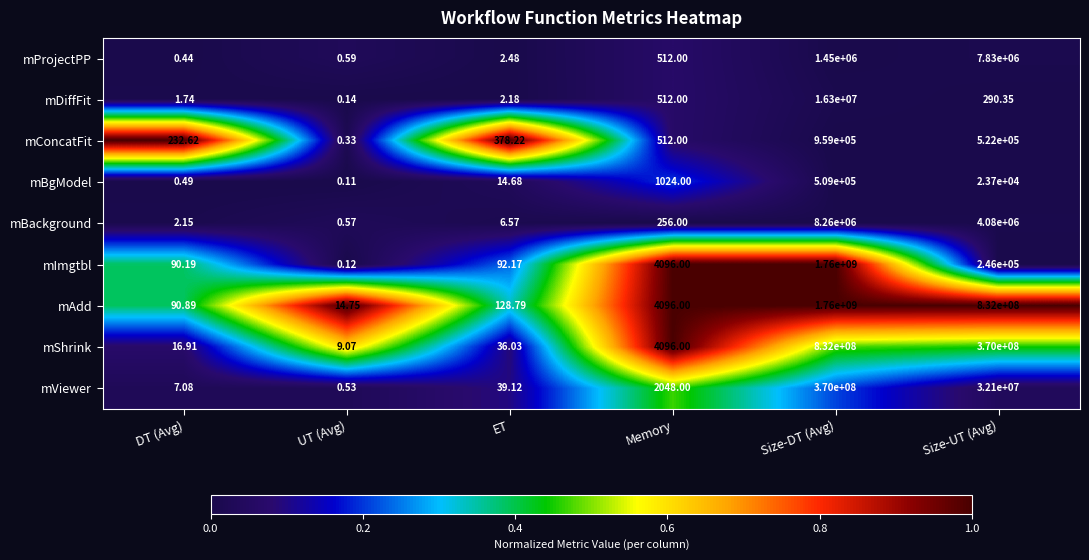

Where is mConcatFit nearest to the value 479500?

Size-UT (Avg)